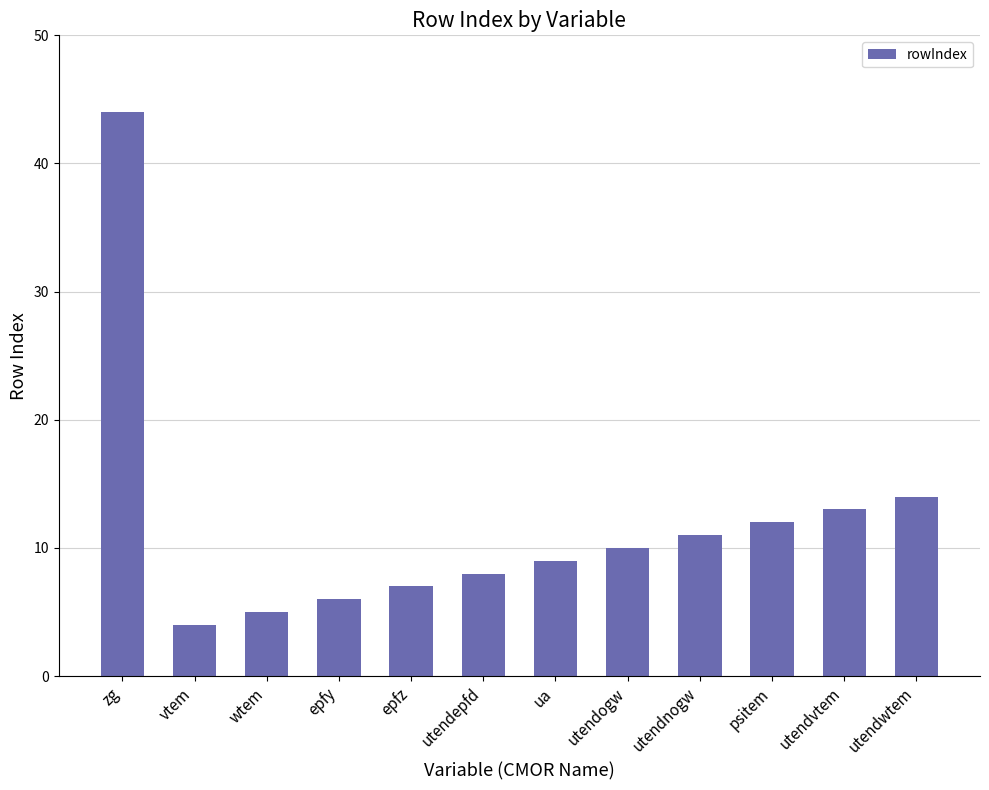

What is the difference between the maximum and minimum values?

40